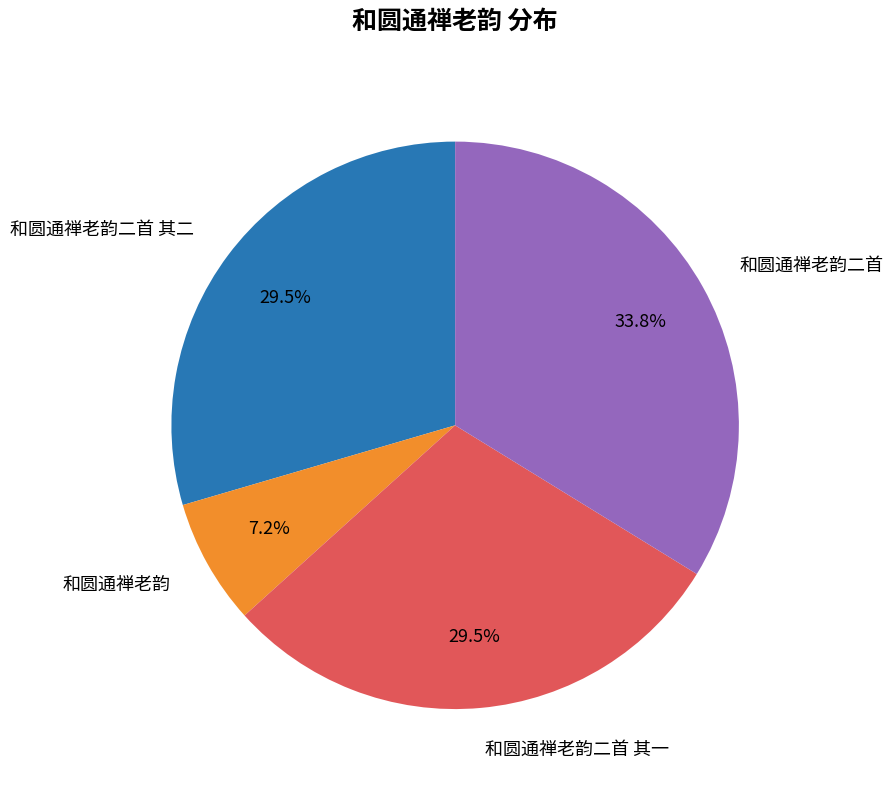

What is the total percentage of 和圆通禅老韵二首 and 和圆通禅老韵二首 其一?

63.3%